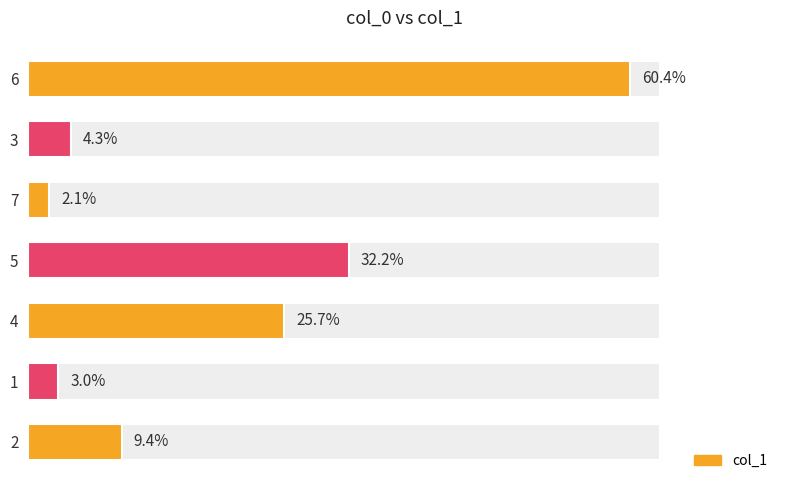

Rank the categories by value from highest to lowest.

6, 5, 4, 2, 3, 1, 7